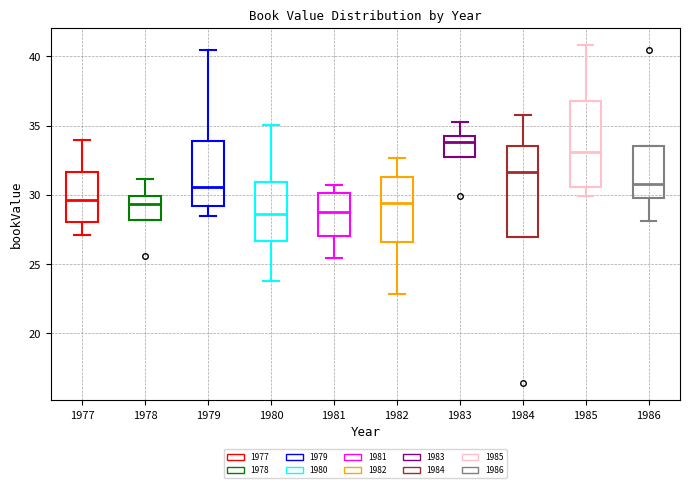

Where is the upper edge of the box at x = 1982 on the y-axis? The values are not printed on the chart, so give them approximately, as read against the axis.

31.5